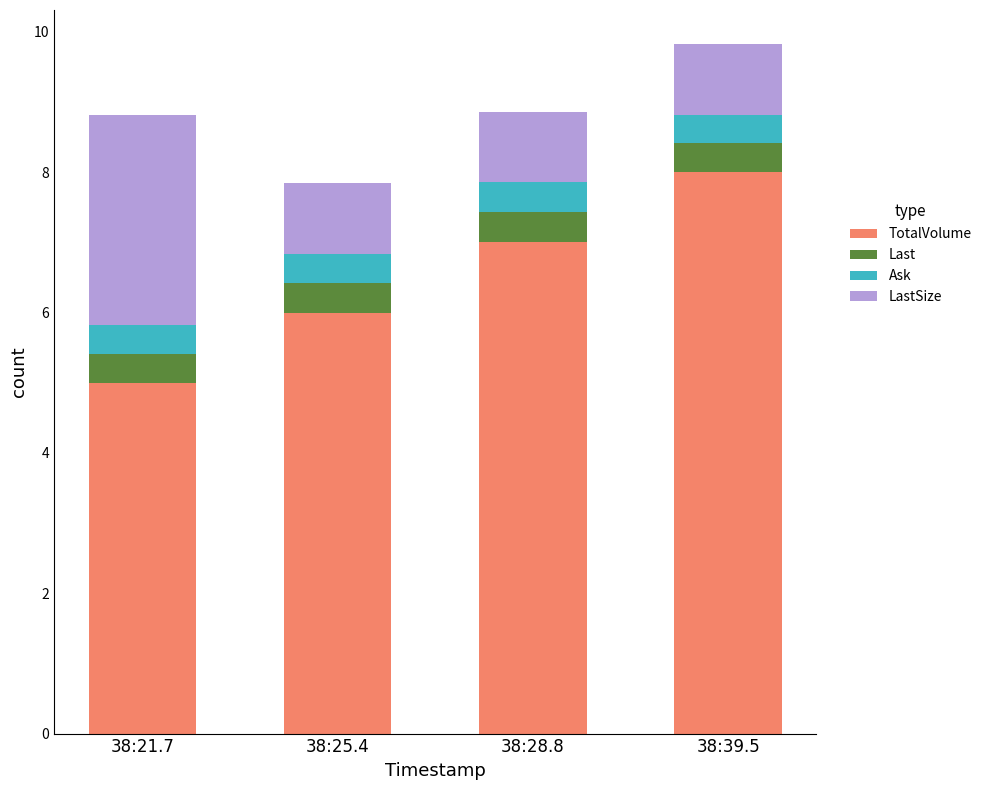

At which label does TotalVolume reach its minimum?

38:21.7